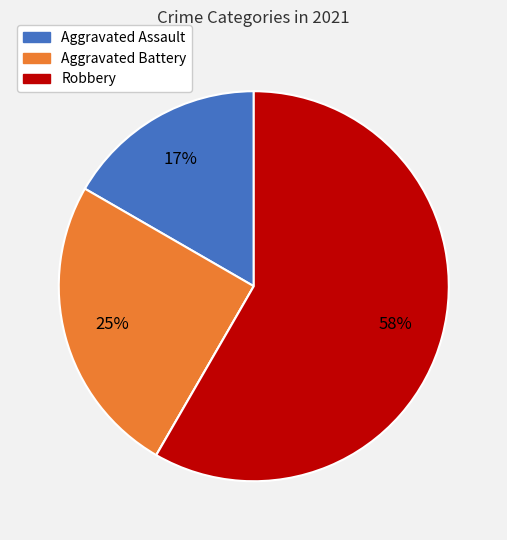

Is there any slice that represents more than half of the pie?

Yes